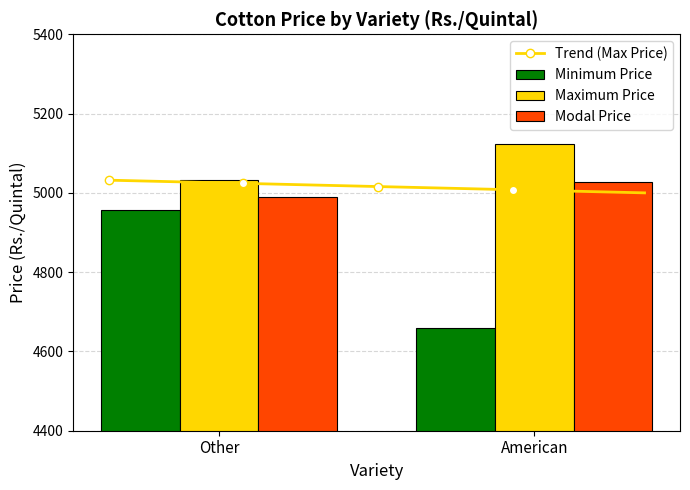

At how many categories does at least one series exceed 4904?

2